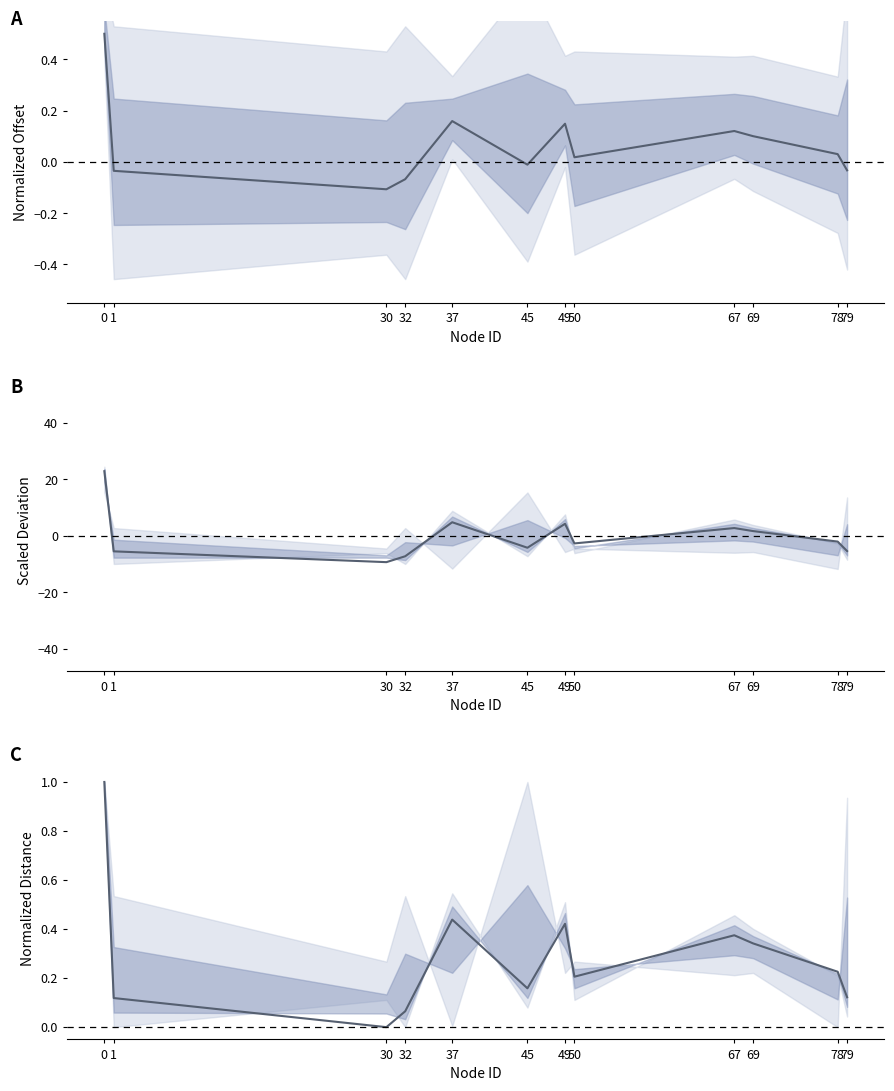

How many lines are shown in the chart?

1